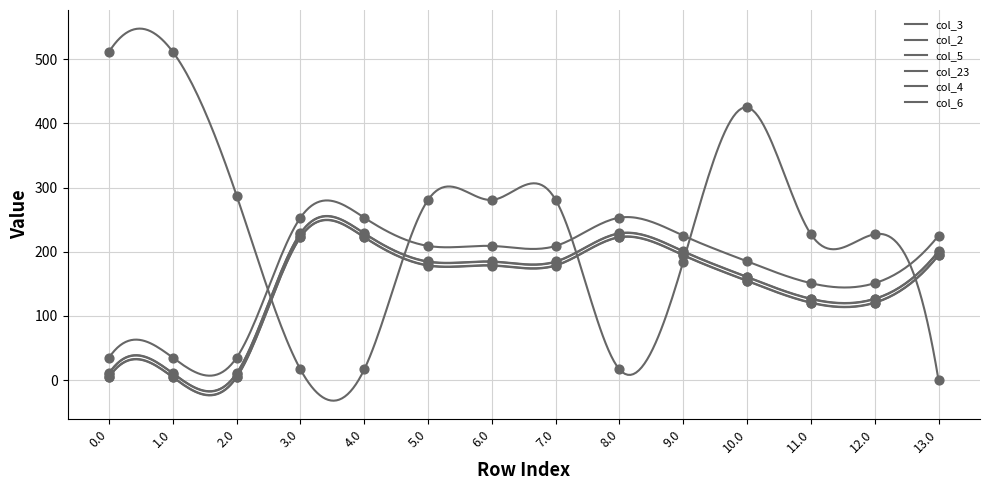

At which category is the sum across all series the highest?

10.0